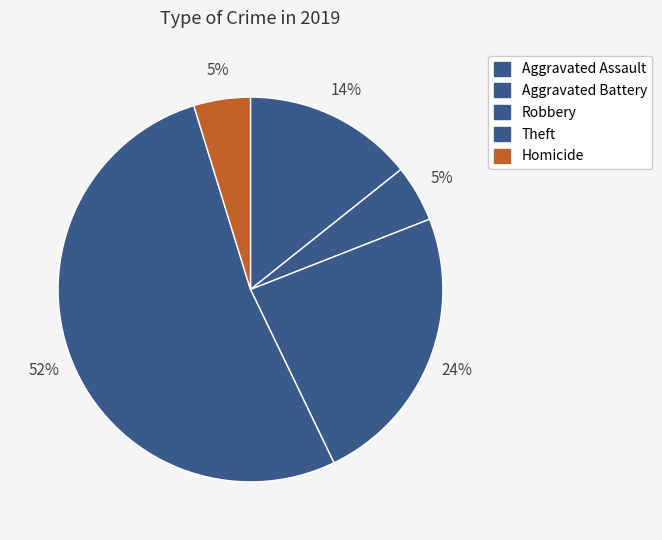

How much of the chart is everything except Robbery?

76.2%